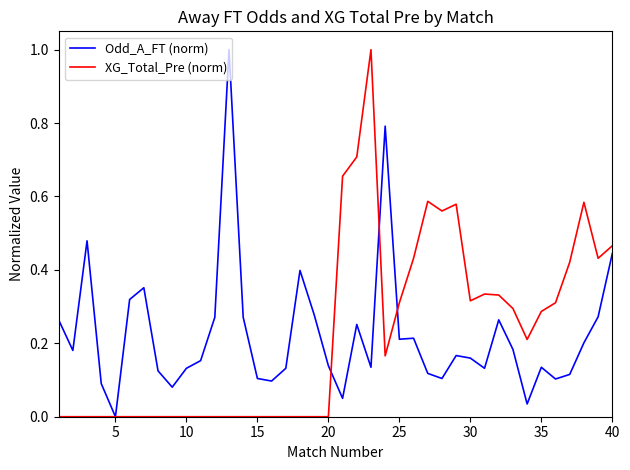

How many values in Odd_A_FT (norm) are above zero?

39